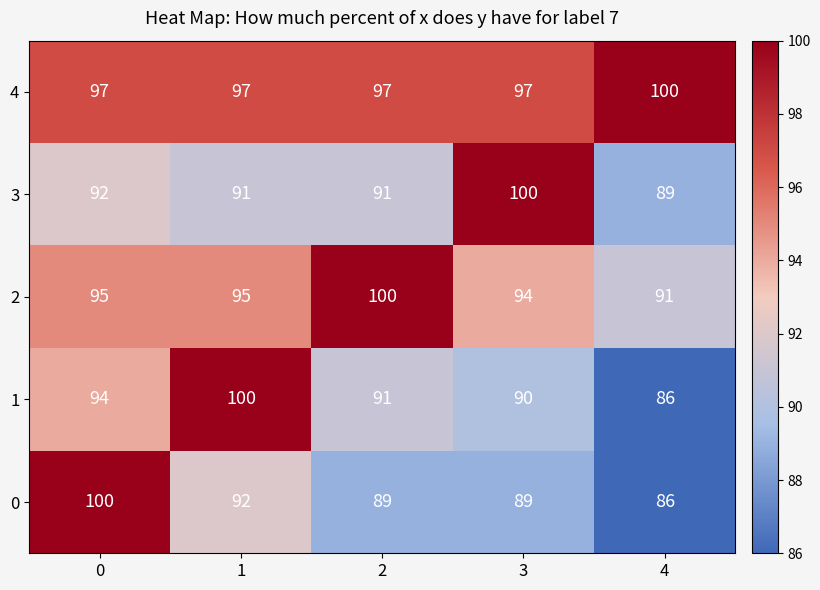

What value does the 1 series have at 0, to the nearest 5?

95